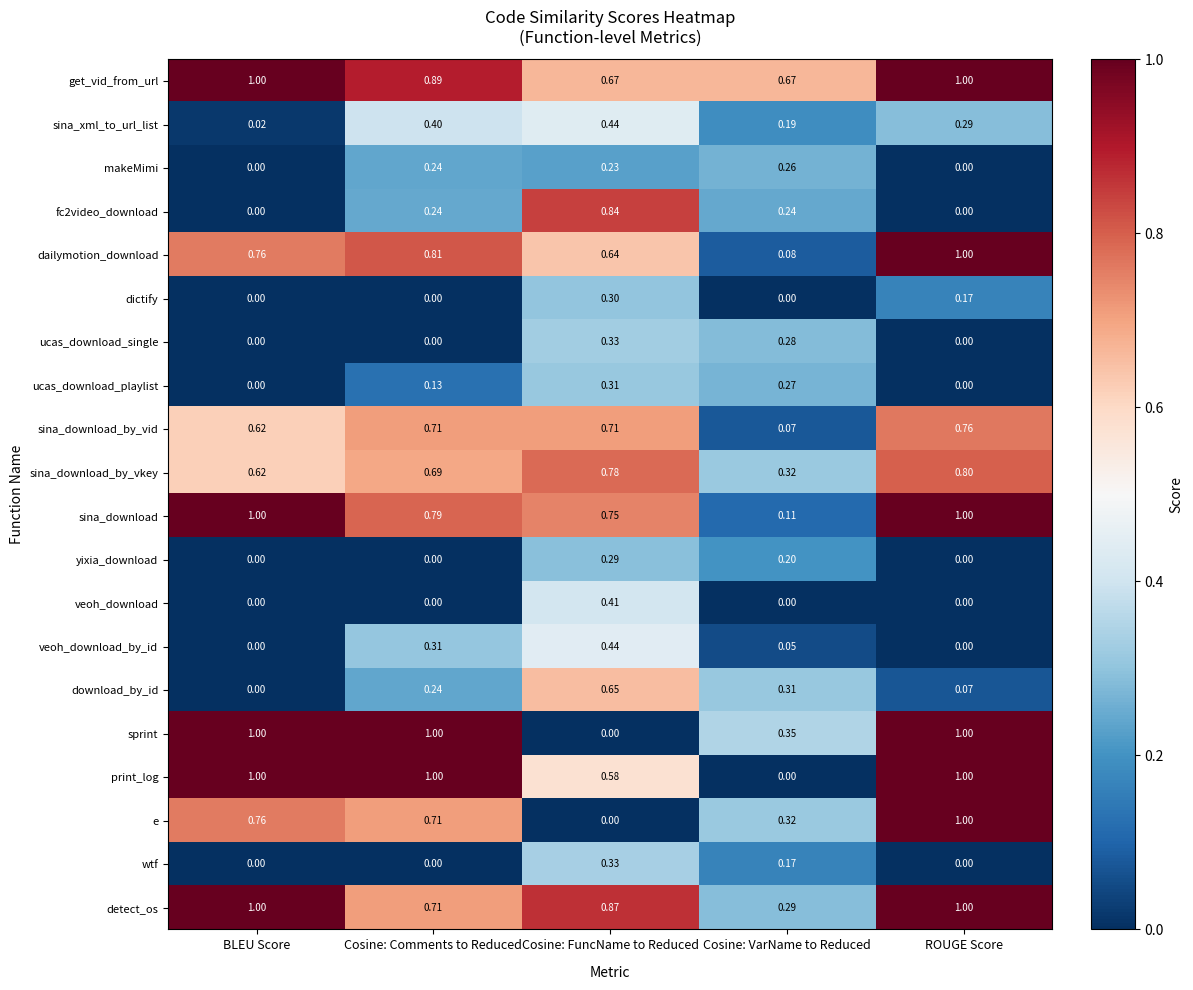

Between Cosine: Comments to Reduced and Cosine: FuncName to Reduced, which series saw the biggest shift?

sprint